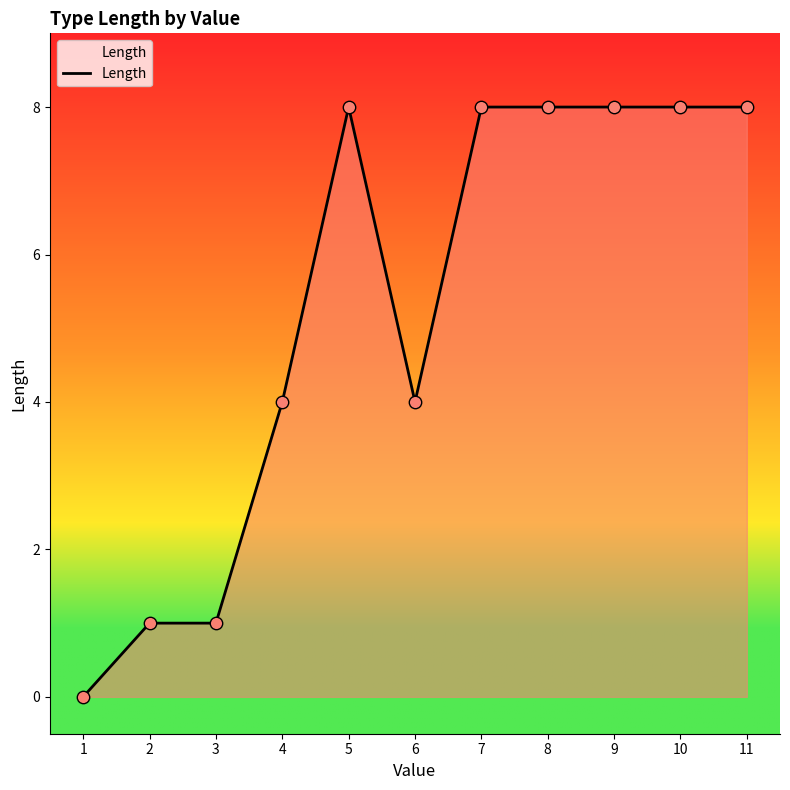

Approximately how many times larger is the value at 8 compared to 10?

1.0